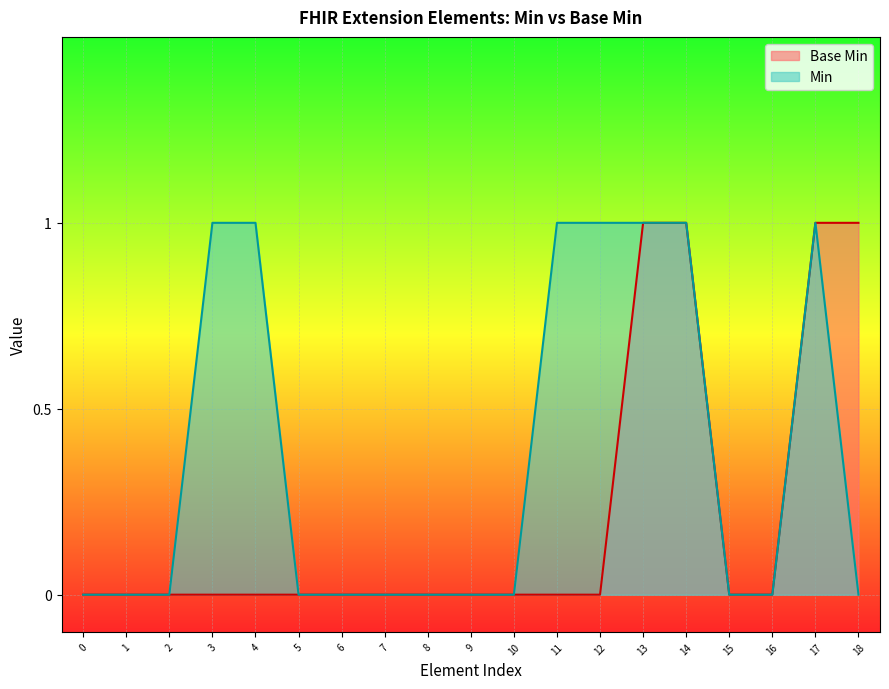

What is the maximum value shown in the chart?

1